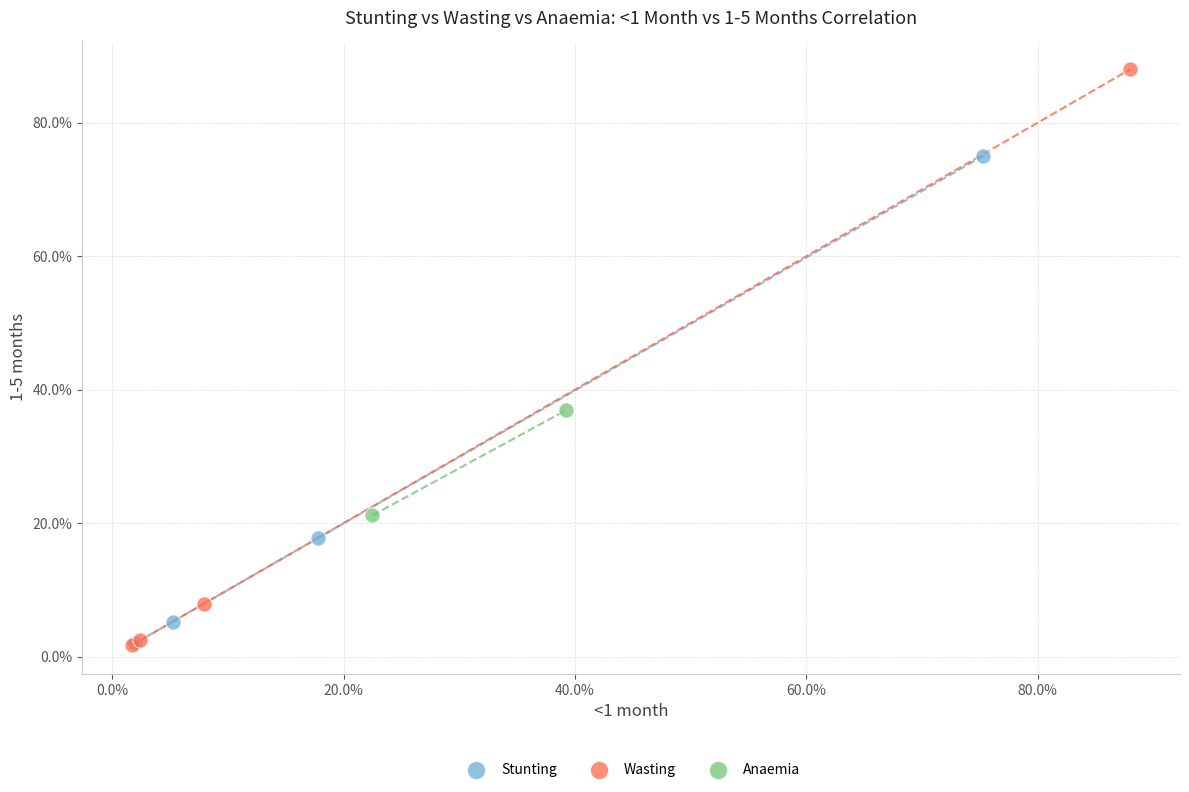

What are all the series names shown in the legend?

Stunting, Wasting, Anaemia